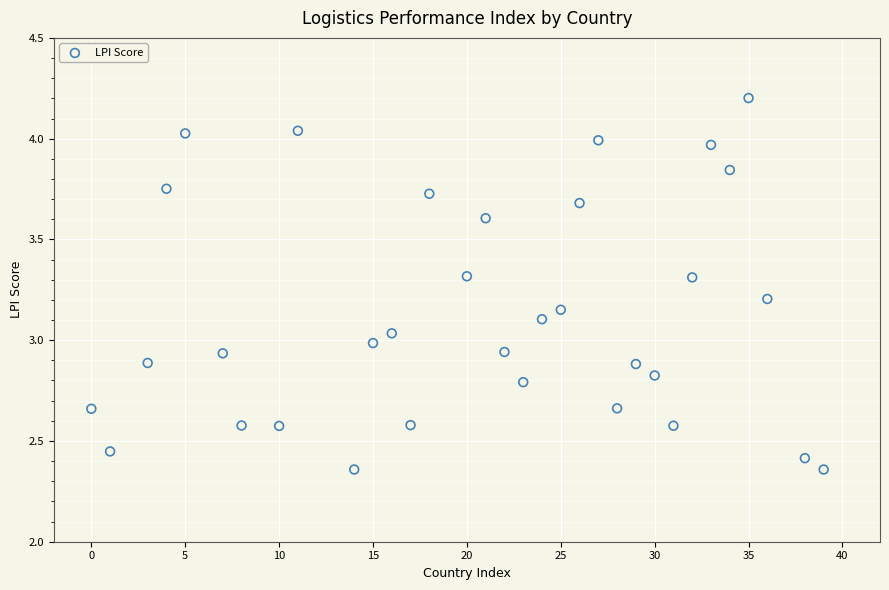

What is the range of Y values (max minus min)?

1.8